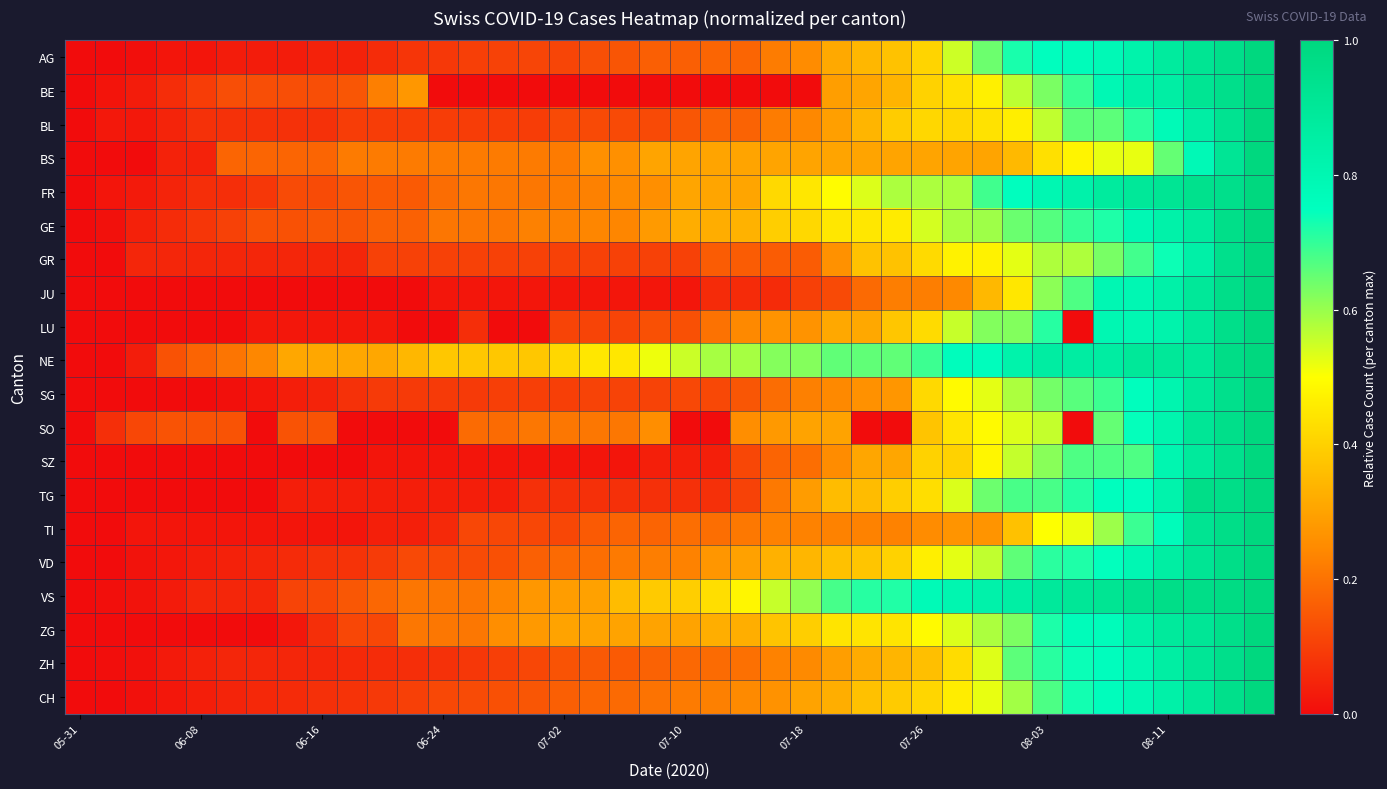

Reading right to left, extract all data points from this chart.

AG: 1.0	1.0	0.9	0.9	0.8	0.8	0.8	0.8	0.7	0.6	0.6	0.4	0.4	0.3	0.3	0.2	0.2	0.2	0.2	0.2	0.2	0.1	0.1	0.1	0.1	0.1	0.1	0.1	0.1	0.1	0.0	0.0	0.0	0.0	0.0	0.0	0.0	0.0	0.0	0.0
BE: 1.0	1.0	0.9	0.9	0.8	0.8	0.7	0.6	0.6	0.5	0.4	0.4	0.3	0.3	0.3	0.0	0.0	0.0	0.0	0.0	0.0	0.0	0.0	0.0	0.0	0.0	0.0	0.0	0.3	0.2	0.1	0.1	0.1	0.1	0.1	0.1	0.1	0.0	0.0	0.0
BL: 1.0	0.9	0.9	0.8	0.7	0.7	0.7	0.6	0.5	0.4	0.4	0.4	0.4	0.3	0.3	0.2	0.2	0.2	0.2	0.1	0.1	0.1	0.1	0.1	0.1	0.1	0.1	0.1	0.1	0.1	0.1	0.1	0.1	0.1	0.1	0.1	0.0	0.0	0.0	0.0
BS: 1.0	0.9	0.8	0.7	0.5	0.5	0.5	0.4	0.3	0.3	0.3	0.3	0.3	0.3	0.3	0.3	0.3	0.3	0.3	0.3	0.3	0.3	0.3	0.2	0.2	0.2	0.2	0.2	0.2	0.2	0.2	0.2	0.2	0.2	0.2	0.0	0.0	0.0	0.0	0.0
FR: 1.0	1.0	0.9	0.9	0.9	0.9	0.8	0.8	0.8	0.7	0.6	0.6	0.6	0.5	0.5	0.4	0.4	0.3	0.3	0.3	0.3	0.2	0.2	0.2	0.2	0.2	0.2	0.2	0.2	0.2	0.1	0.1	0.1	0.1	0.1	0.1	0.0	0.0	0.0	0.0
GE: 1.0	1.0	0.9	0.8	0.8	0.7	0.7	0.7	0.6	0.6	0.6	0.5	0.5	0.4	0.4	0.4	0.4	0.3	0.3	0.3	0.3	0.2	0.2	0.2	0.2	0.2	0.2	0.2	0.2	0.2	0.1	0.1	0.1	0.1	0.1	0.1	0.1	0.0	0.0	0.0
GR: 1.0	0.9	0.8	0.7	0.7	0.6	0.6	0.6	0.5	0.5	0.5	0.4	0.4	0.4	0.3	0.2	0.2	0.2	0.2	0.1	0.1	0.1	0.1	0.1	0.1	0.1	0.1	0.1	0.1	0.1	0.1	0.1	0.1	0.1	0.1	0.1	0.1	0.1	0.0	0.0
JU: 1.0	1.0	0.9	0.8	0.8	0.8	0.7	0.6	0.4	0.3	0.2	0.2	0.2	0.2	0.1	0.1	0.1	0.1	0.1	0.0	0.0	0.0	0.0	0.0	0.0	0.0	0.0	0.0	0.0	0.0	0.0	0.0	0.0	0.0	0.0	0.0	0.0	0.0	0.0	0.0
LU: 1.0	1.0	0.9	0.8	0.8	0.8	0.0	0.7	0.6	0.6	0.6	0.4	0.4	0.3	0.3	0.3	0.3	0.2	0.2	0.1	0.1	0.1	0.1	0.1	0.0	0.0	0.1	0.0	0.0	0.0	0.0	0.0	0.0	0.0	0.0	0.0	0.0	0.0	0.0	0.0
NE: 1.0	1.0	0.9	0.9	0.9	0.9	0.9	0.9	0.8	0.8	0.8	0.7	0.7	0.7	0.7	0.6	0.6	0.6	0.6	0.6	0.5	0.4	0.4	0.4	0.4	0.4	0.4	0.4	0.3	0.3	0.3	0.3	0.3	0.2	0.2	0.2	0.1	0.0	0.0	0.0
SG: 1.0	0.9	0.9	0.8	0.8	0.7	0.7	0.6	0.6	0.5	0.5	0.4	0.3	0.3	0.2	0.2	0.2	0.1	0.1	0.1	0.1	0.1	0.1	0.1	0.1	0.1	0.1	0.1	0.1	0.1	0.1	0.0	0.0	0.0	0.0	0.0	0.0	0.0	0.0	0.0
SO: 1.0	1.0	0.9	0.8	0.7	0.7	0.0	0.6	0.5	0.5	0.4	0.4	0.0	0.0	0.3	0.3	0.3	0.3	0.0	0.0	0.3	0.2	0.2	0.2	0.2	0.2	0.2	0.0	0.0	0.0	0.0	0.1	0.1	0.0	0.1	0.1	0.1	0.1	0.1	0.0
SZ: 1.0	0.9	0.9	0.8	0.7	0.7	0.7	0.6	0.6	0.5	0.4	0.4	0.3	0.3	0.2	0.2	0.2	0.1	0.0	0.0	0.0	0.0	0.0	0.0	0.0	0.0	0.0	0.0	0.0	0.0	0.0	0.0	0.0	0.0	0.0	0.0	0.0	0.0	0.0	0.0
TG: 1.0	1.0	1.0	0.8	0.8	0.8	0.7	0.7	0.7	0.6	0.5	0.4	0.4	0.4	0.4	0.3	0.2	0.1	0.1	0.1	0.1	0.1	0.1	0.1	0.1	0.0	0.0	0.0	0.0	0.0	0.0	0.0	0.0	0.0	0.0	0.0	0.0	0.0	0.0	0.0
TI: 1.0	1.0	0.9	0.8	0.7	0.6	0.5	0.5	0.4	0.3	0.3	0.2	0.2	0.2	0.2	0.2	0.2	0.2	0.2	0.2	0.2	0.2	0.2	0.1	0.1	0.1	0.1	0.1	0.0	0.0	0.0	0.0	0.0	0.0	0.0	0.0	0.0	0.0	0.0	0.0
VD: 1.0	1.0	0.9	0.9	0.8	0.7	0.7	0.7	0.7	0.6	0.5	0.5	0.4	0.4	0.4	0.3	0.3	0.3	0.3	0.2	0.2	0.2	0.2	0.2	0.2	0.1	0.1	0.1	0.1	0.1	0.1	0.1	0.1	0.1	0.0	0.0	0.0	0.0	0.0	0.0
VS: 1.0	1.0	1.0	1.0	0.9	0.9	0.9	0.9	0.9	0.8	0.8	0.8	0.7	0.7	0.7	0.6	0.6	0.5	0.4	0.4	0.4	0.4	0.3	0.3	0.3	0.2	0.2	0.2	0.2	0.2	0.1	0.1	0.1	0.1	0.1	0.1	0.0	0.0	0.0	0.0
ZG: 1.0	1.0	0.9	0.9	0.8	0.8	0.8	0.7	0.6	0.6	0.5	0.5	0.4	0.4	0.4	0.4	0.4	0.3	0.3	0.3	0.3	0.3	0.3	0.3	0.3	0.3	0.2	0.2	0.2	0.1	0.1	0.1	0.0	0.0	0.0	0.0	0.0	0.0	0.0	0.0
ZH: 1.0	1.0	0.9	0.9	0.8	0.8	0.7	0.7	0.7	0.5	0.4	0.4	0.3	0.3	0.3	0.2	0.2	0.2	0.2	0.2	0.2	0.2	0.2	0.1	0.1	0.1	0.1	0.1	0.1	0.1	0.1	0.1	0.1	0.1	0.1	0.0	0.0	0.0	0.0	0.0
CH: 1.0	0.9	0.9	0.8	0.8	0.8	0.7	0.7	0.6	0.5	0.5	0.4	0.4	0.4	0.3	0.3	0.3	0.2	0.2	0.2	0.2	0.2	0.2	0.2	0.1	0.1	0.1	0.1	0.1	0.1	0.1	0.1	0.1	0.1	0.0	0.0	0.0	0.0	0.0	0.0